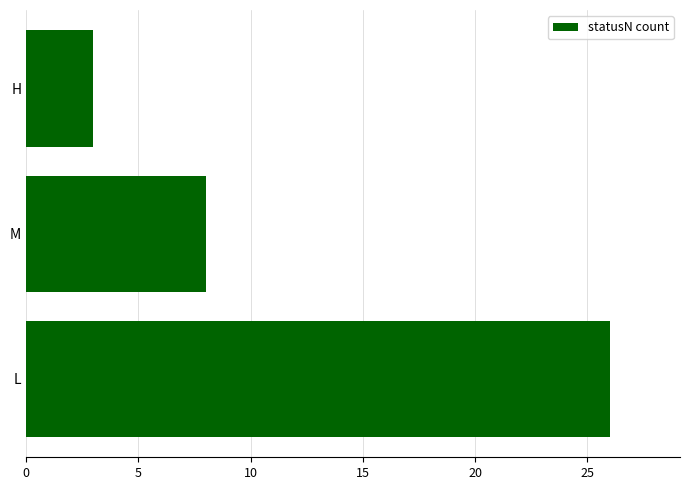

What is the difference between the maximum and minimum values?

23